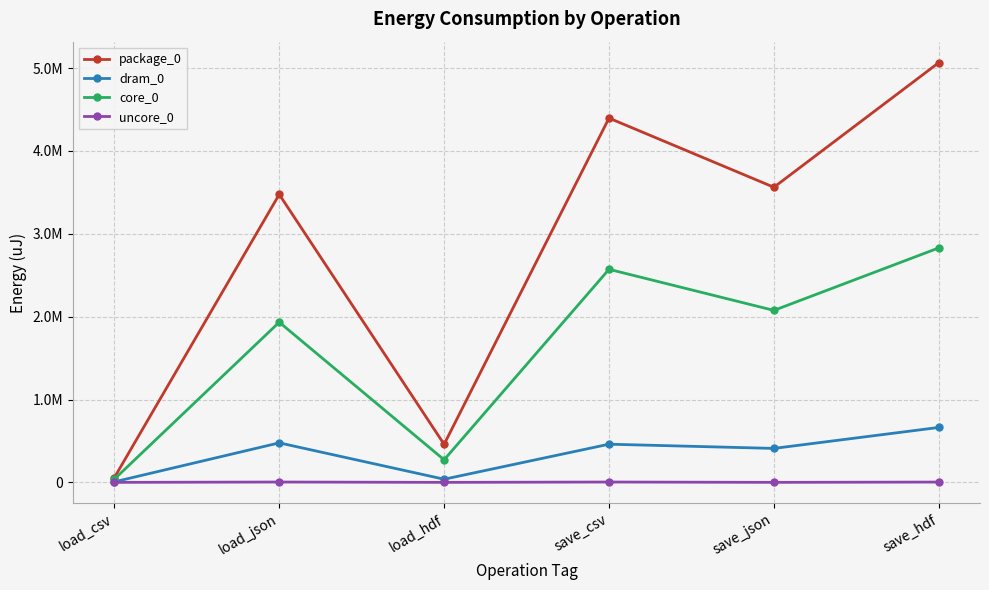

True or false: package_0 and dram_0 intersect in this chart.

False